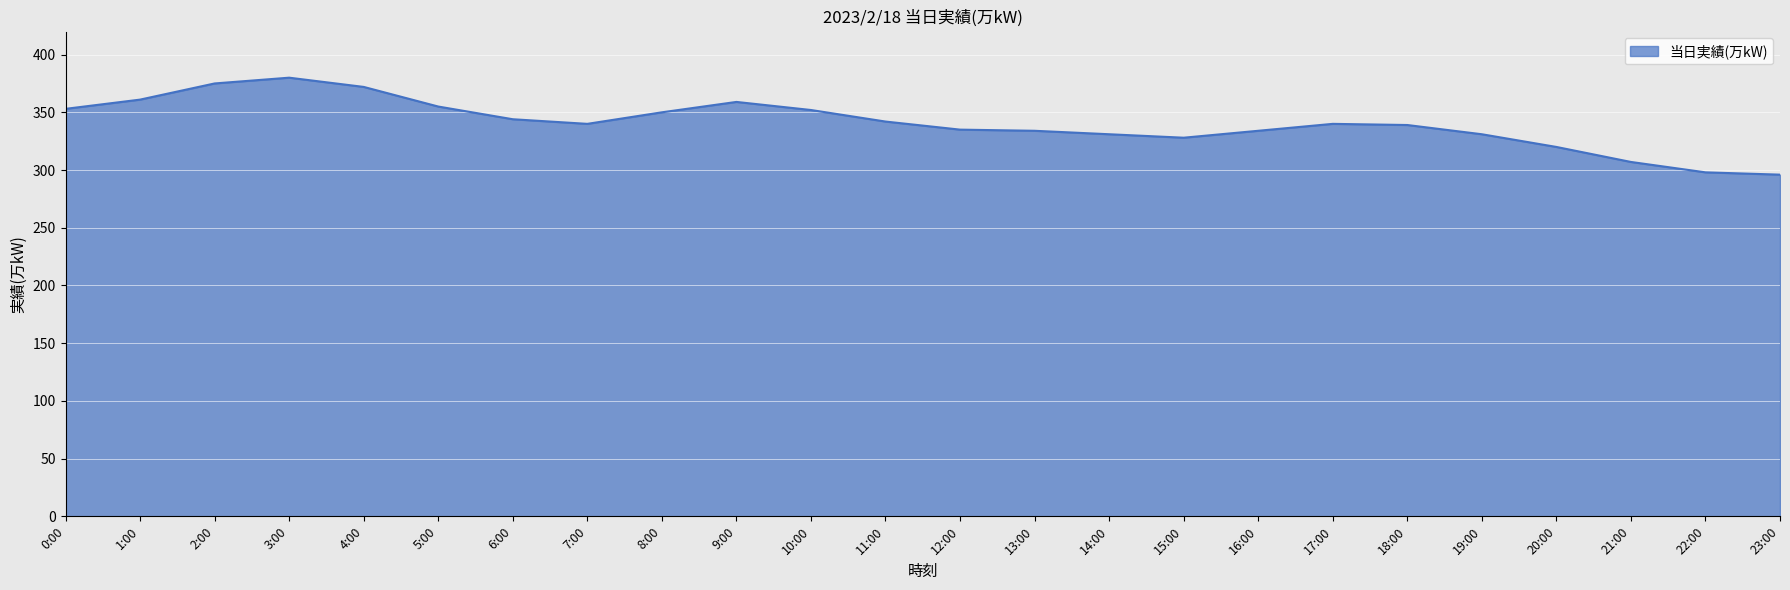

How many lines are shown in the chart?

1